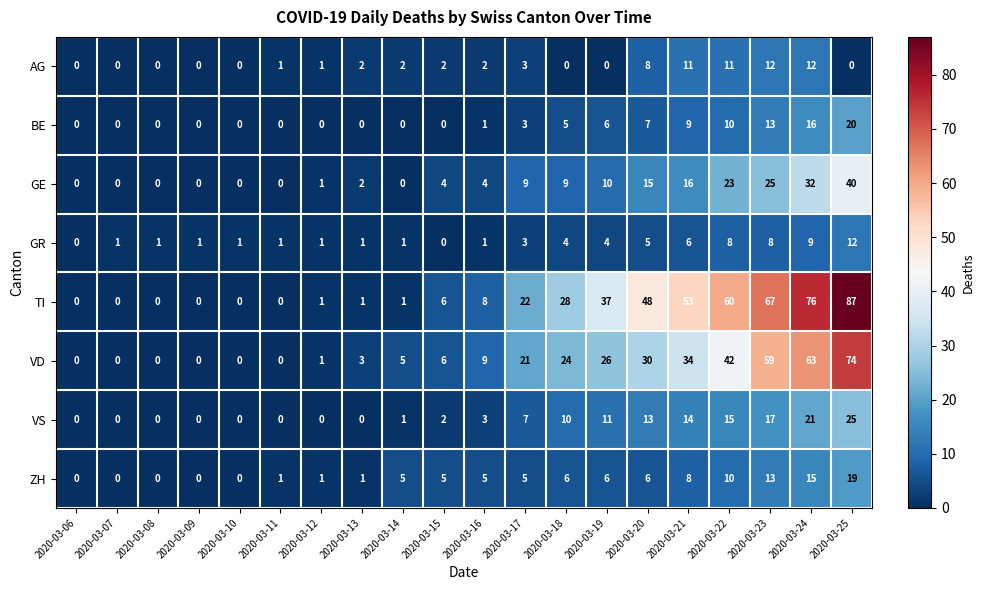

How many positive values does the VS series have?

12